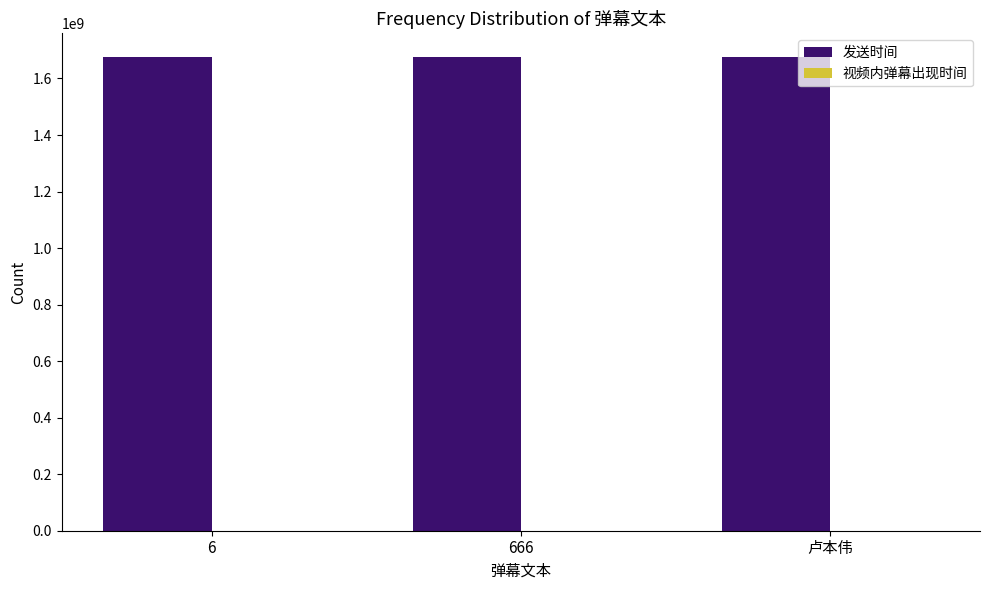

What is the sum of all 发送时间 values?

5027638042.0